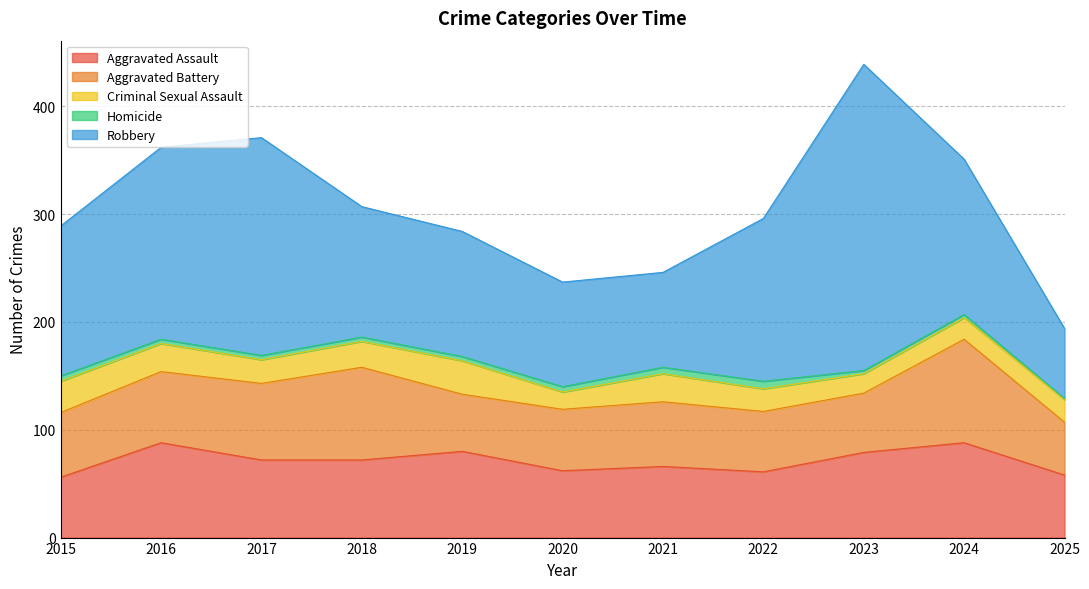

Reading right to left, list all the values displayed in this chart.

Aggravated Assault: 58	88	79	61	66	62	80	72	72	88	56
Aggravated Battery: 49	96	55	56	60	57	53	86	71	66	60
Criminal Sexual Assault: 21	20	18	21	26	16	31	24	22	26	29
Homicide: 1	3	3	7	6	5	4	4	4	4	5
Robbery: 65	144	284	151	88	97	116	121	202	178	139